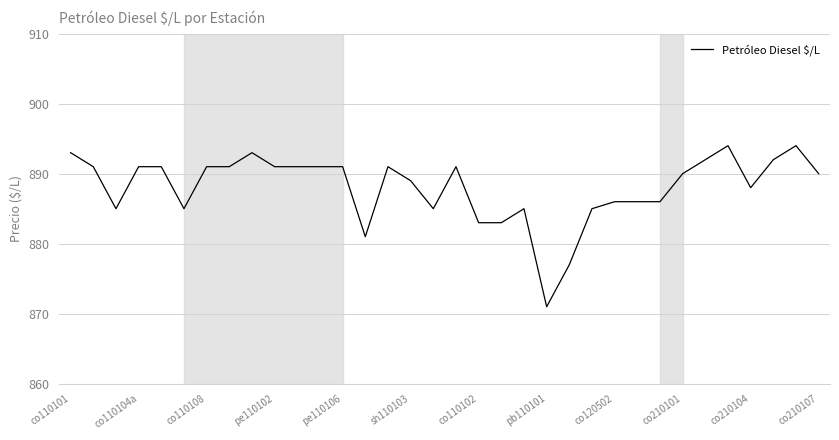

What is the minimum value shown in the chart?

871